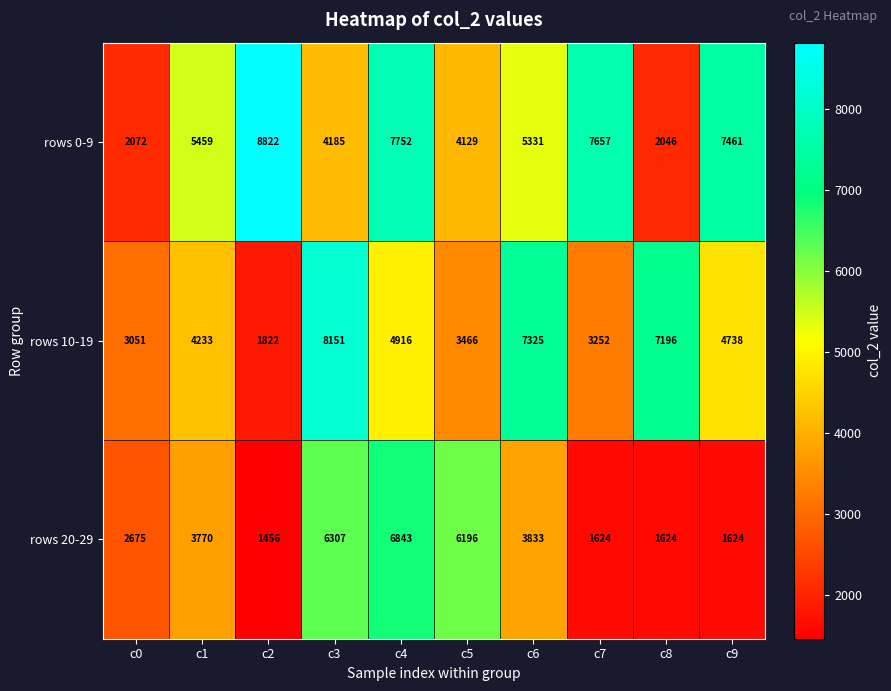

Rank the series at c4 from highest to lowest value.

rows 0-9, rows 20-29, rows 10-19